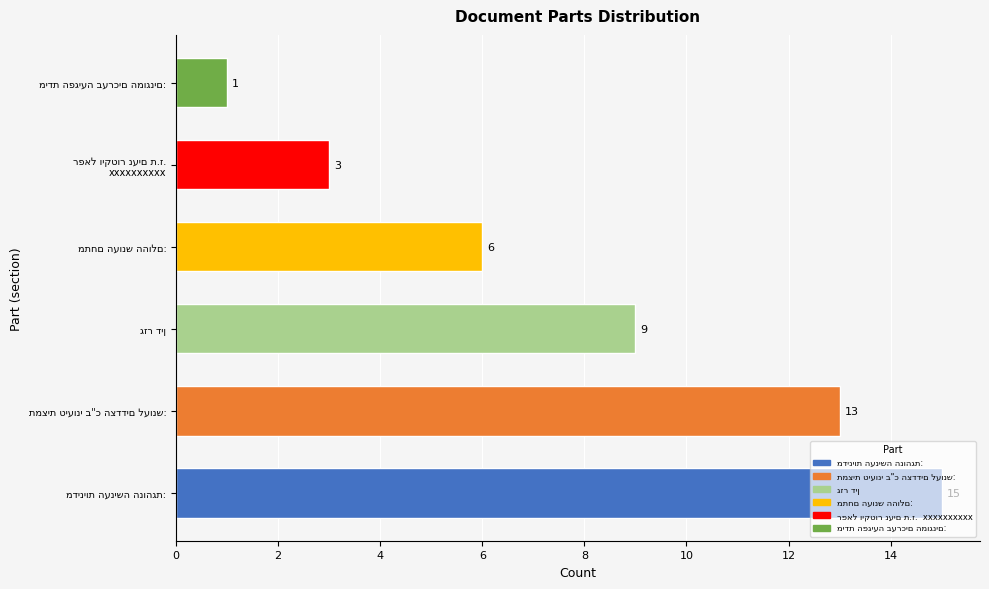

How many bars are there in total?

6